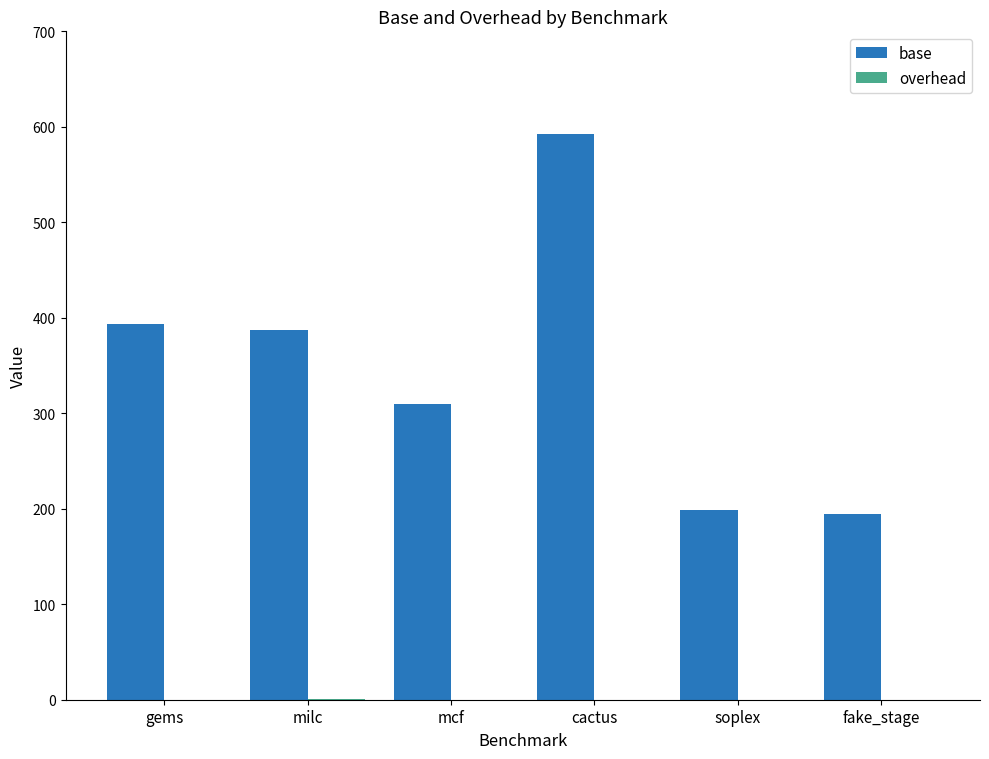

Does the chart contain stacked bars?

No